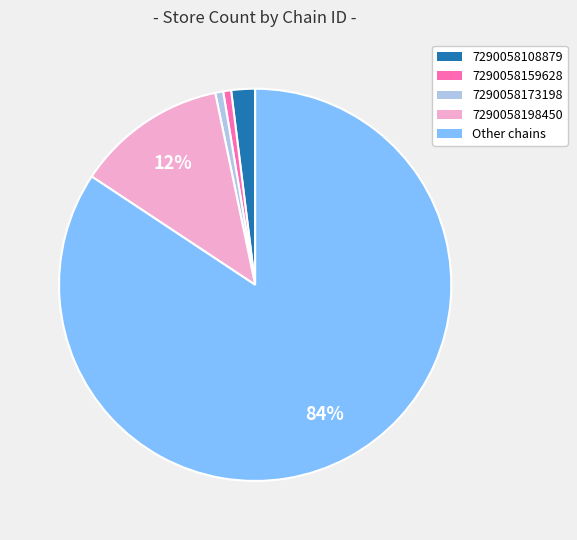

To the nearest percent, what is the average slice percentage?

20%